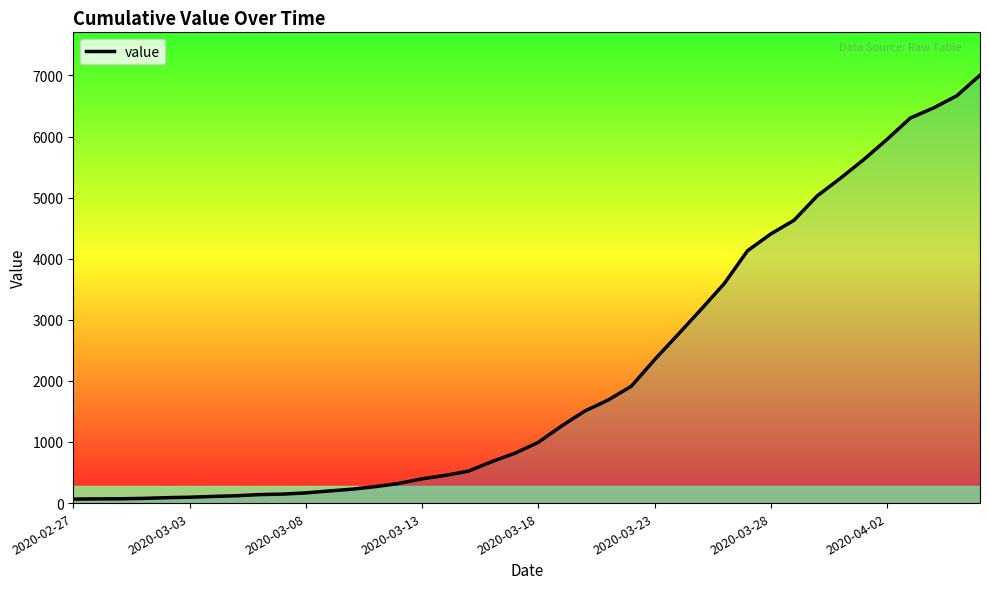

What is the greatest value displayed?

7005